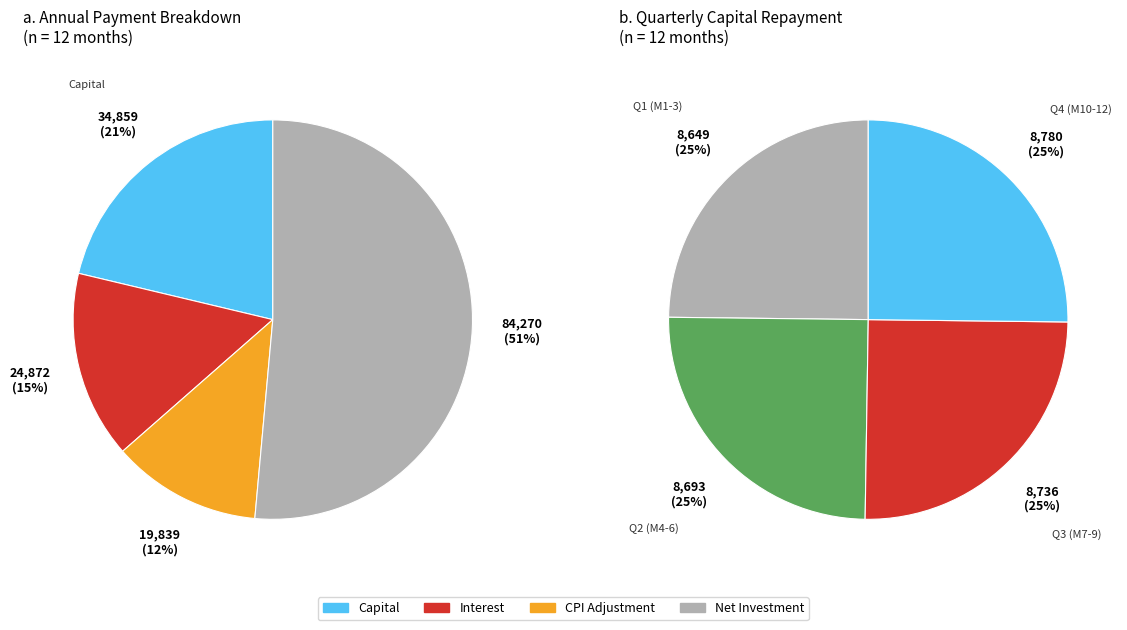

The Month 12 slice represents 1% of the pie. True or false?

False